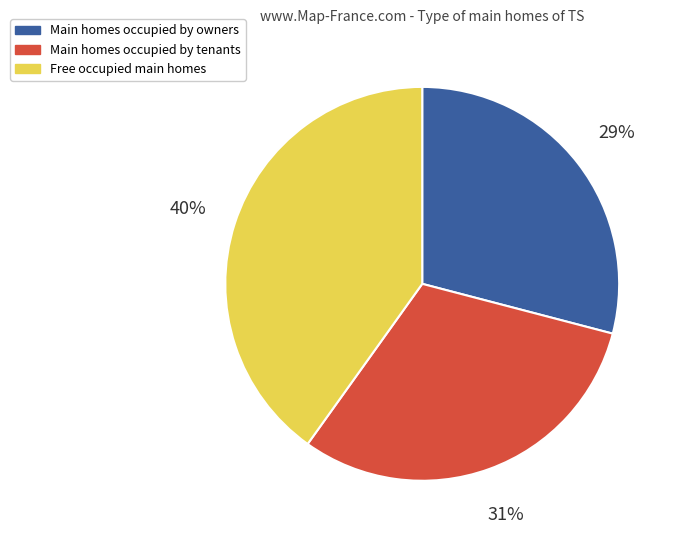

The Free occupied main homes slice represents 55% of the pie. True or false?

False